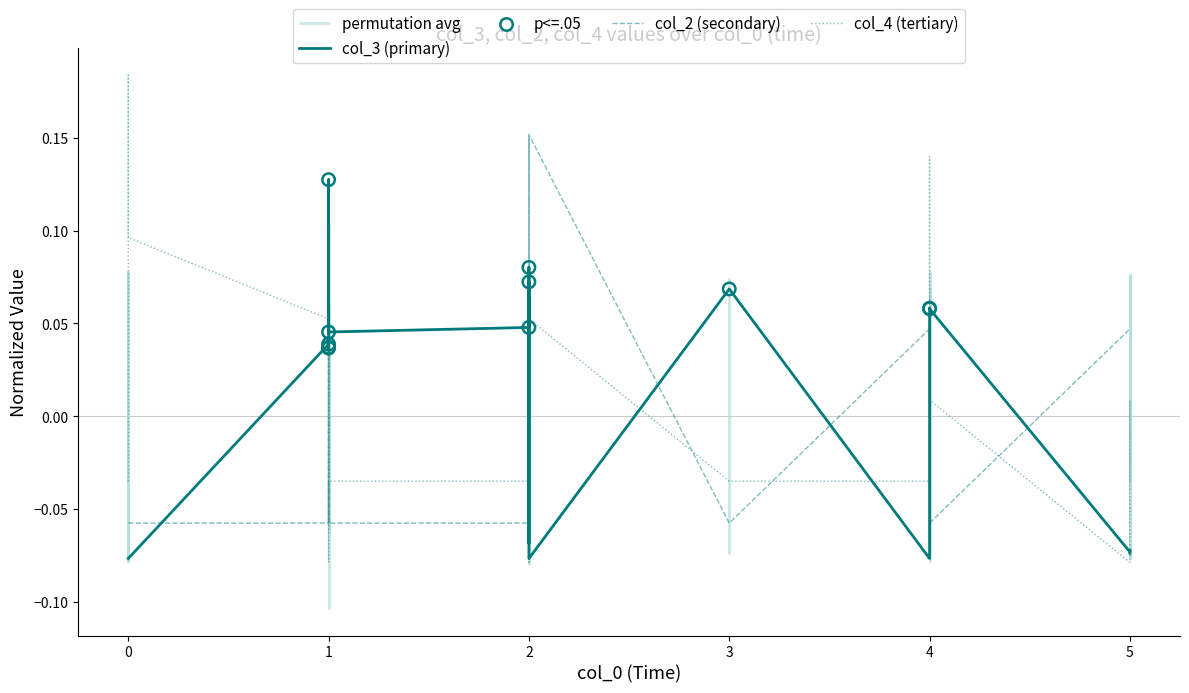

Which series contains the lowest Y value?

col_4